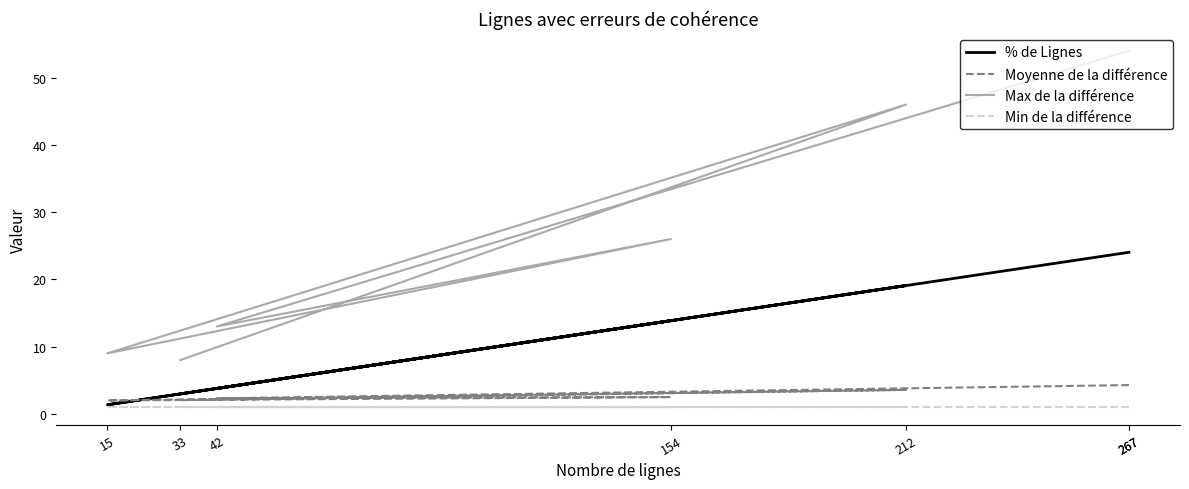

Read the Moyenne de la différence value at 154.

2.5